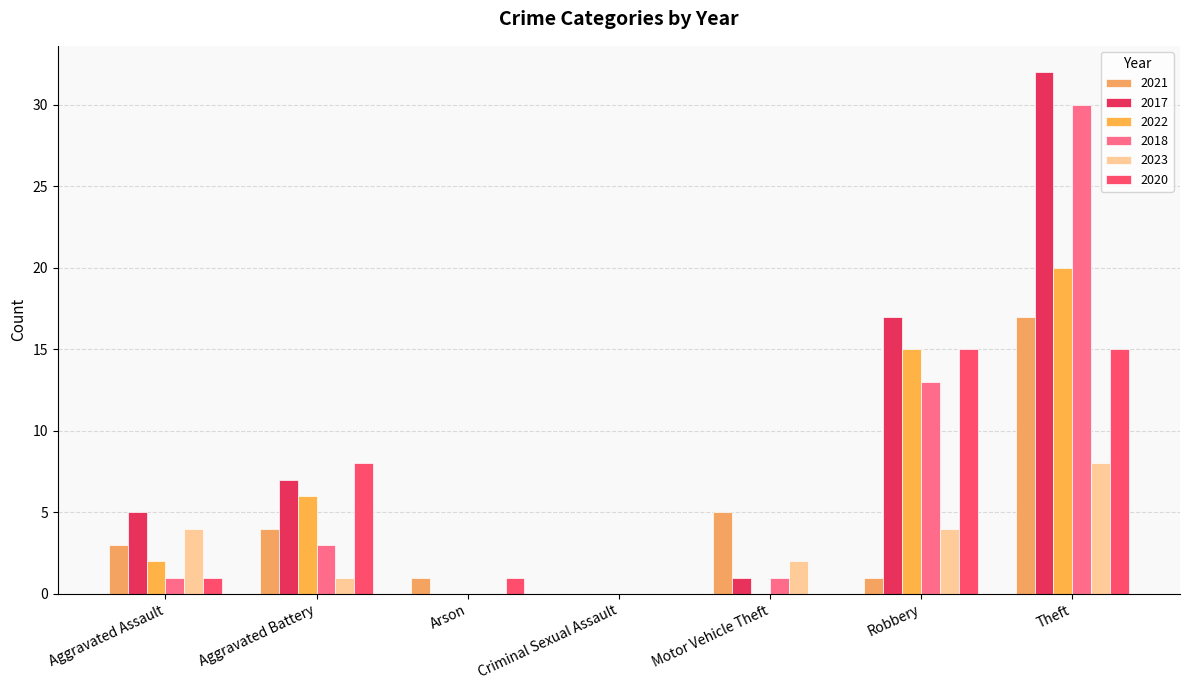

How many categories are shown in the chart?

7